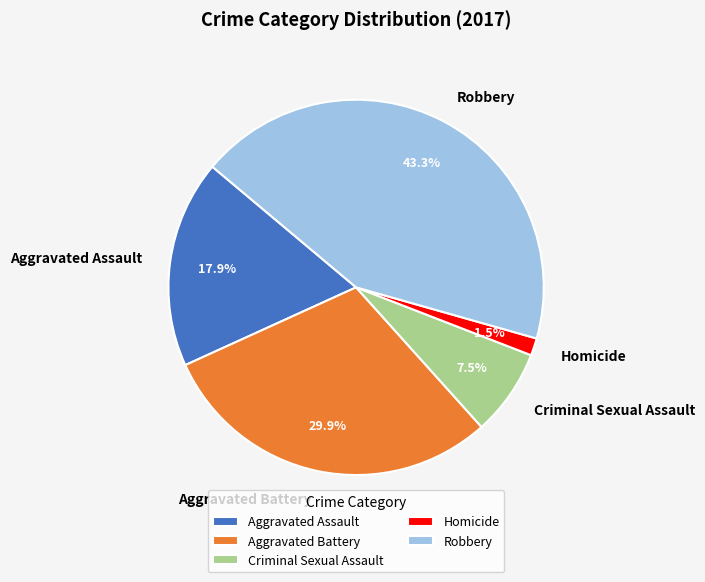

What percentage is NOT represented by Criminal Sexual Assault?

92.5%